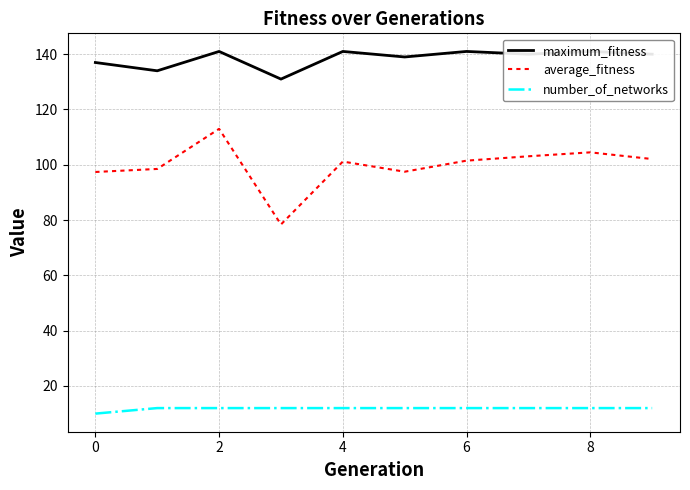

What is the average value of the number_of_networks series?

11.8